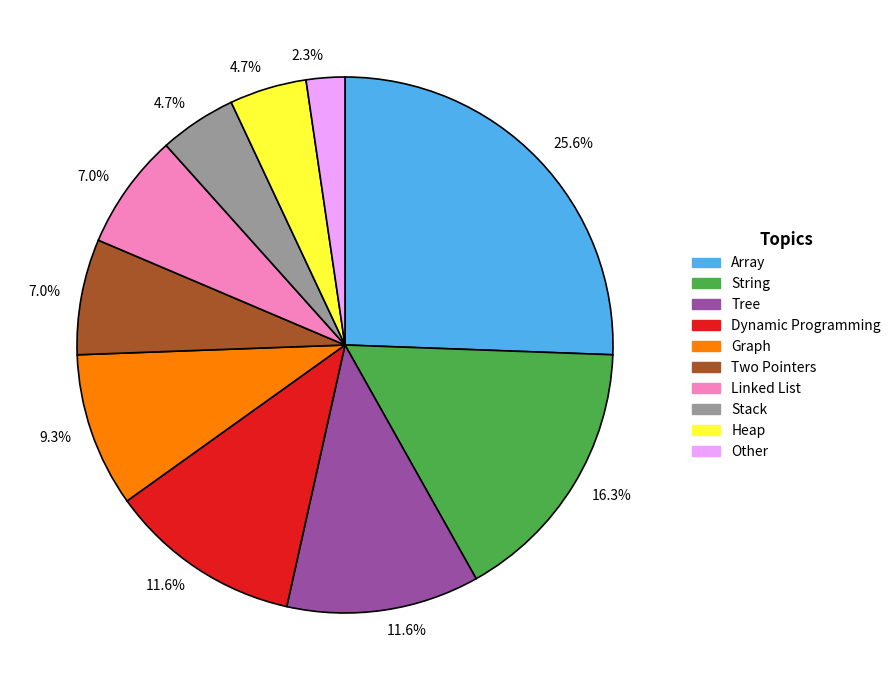

To the nearest percent, what is the difference between the largest and smallest slice percentages?

23%